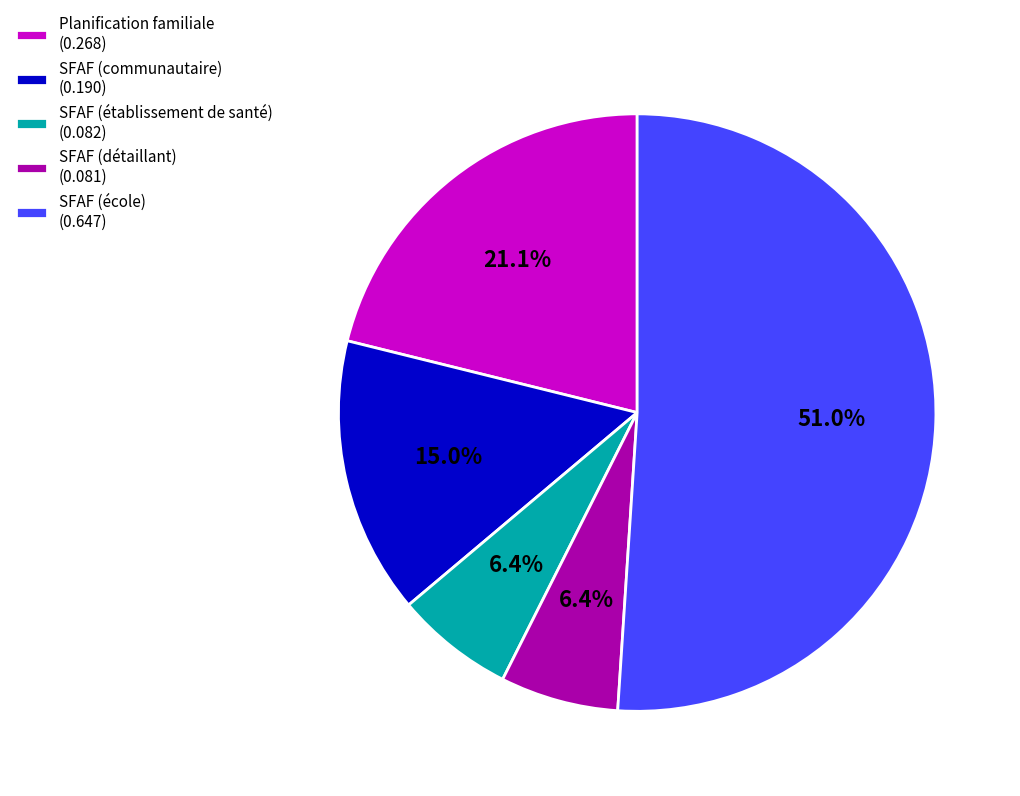

Count the number of slices in the pie.

5